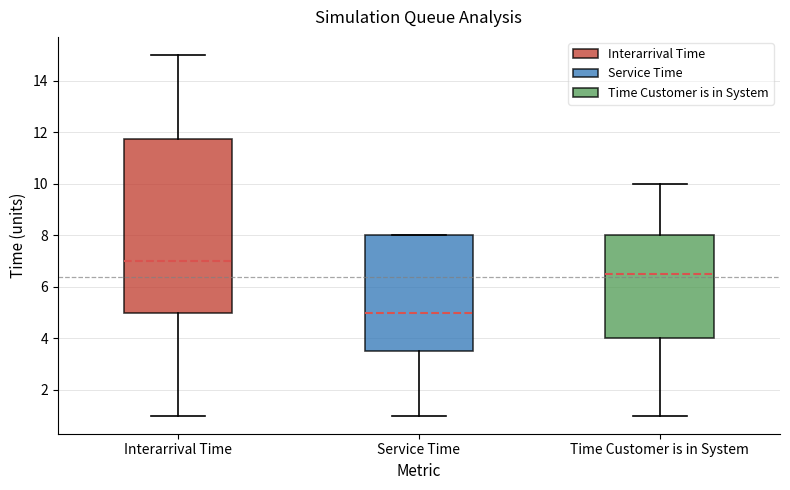

Reading left to right, read every box against the y-axis: the position of its median line, the range the box covers, and the ends of its whiskers. The values are not printed on the chart, so give them approximately, as read against the axis.

Interarrival Time: median 7.0, box 5.0 to 11.8, whiskers 1.0 to 15.0
Service Time: median 5.0, box 3.6 to 8.0, whiskers 1.0 to 8.0
Time Customer is in System: median 6.6, box 4.0 to 8.0, whiskers 1.0 to 10.0